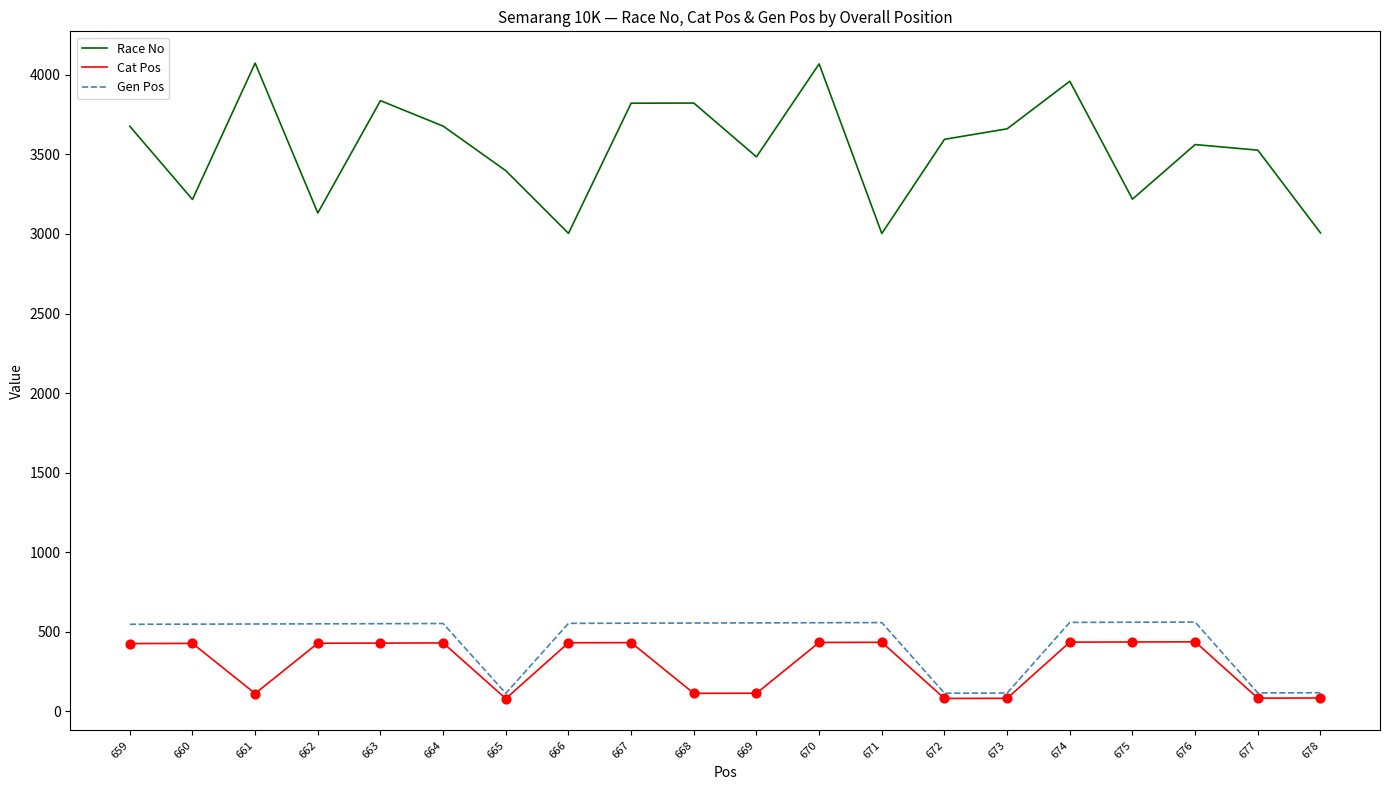

Which series has the largest total across all categories?

Race No